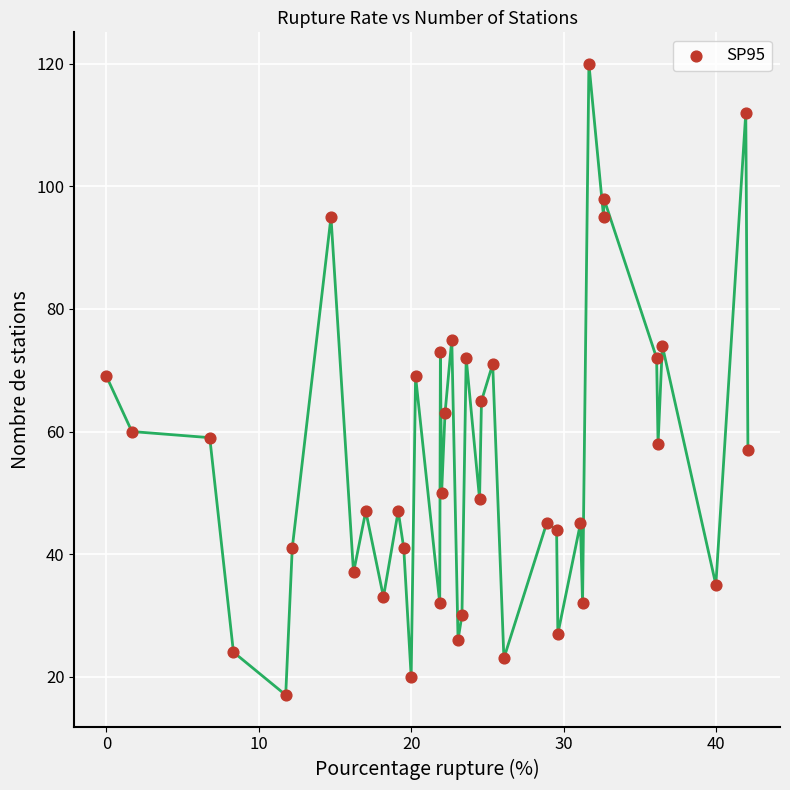

What is the range of Y values (max minus min)?

103